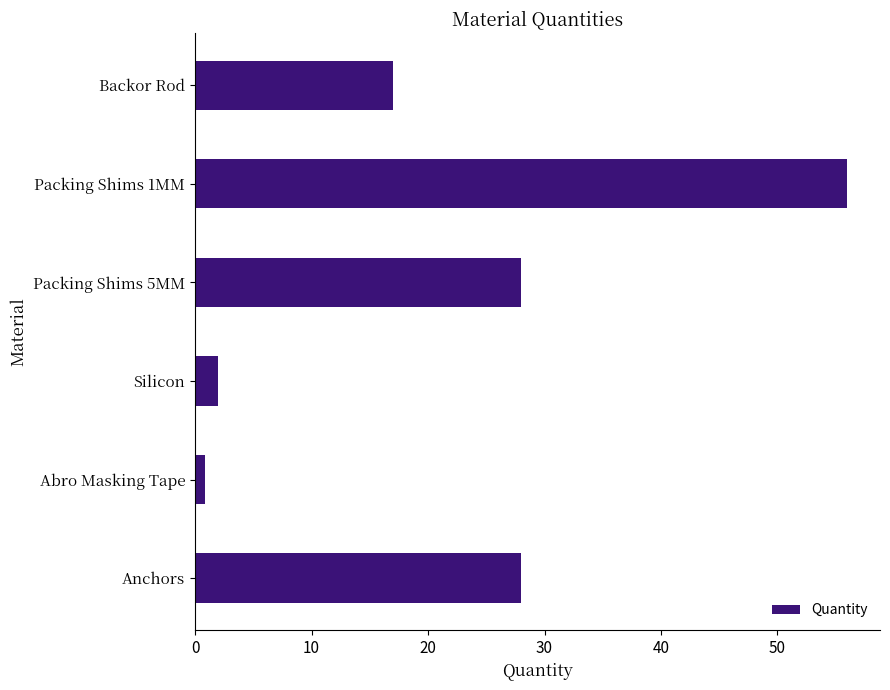

Which category has the highest value across all series?

Packing Shims 1MM